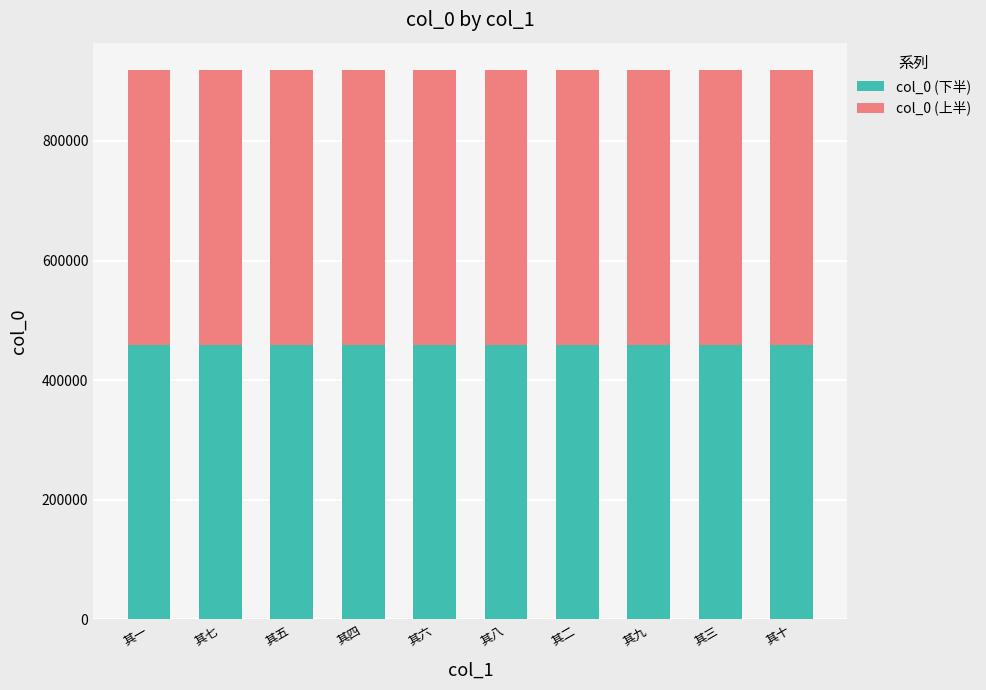

What is the highest value of the col_0 (下半) series?

459214